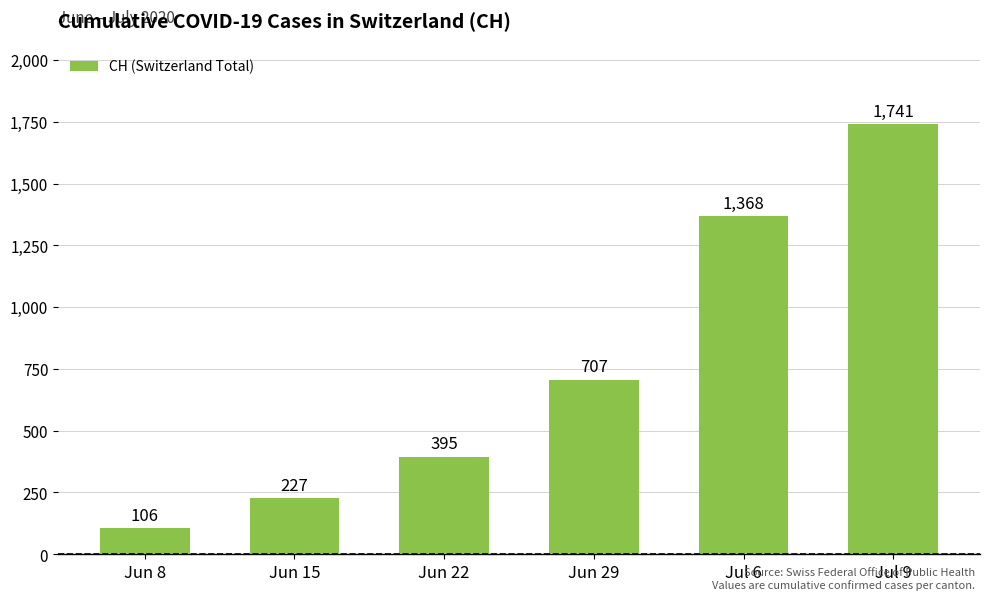

What is the value of the 3rd bar from the left?

395